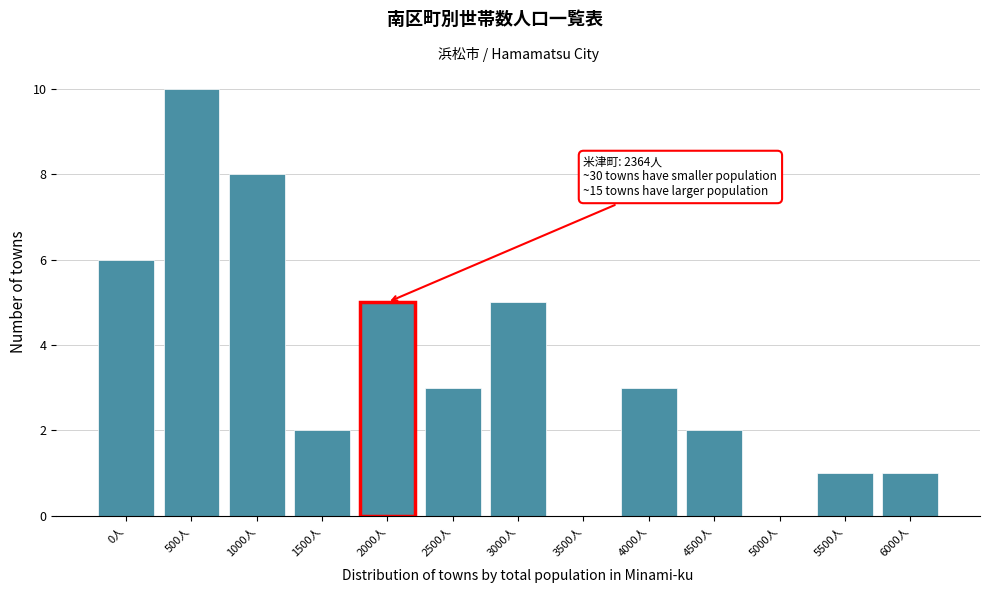

Reading left to right, list all the values displayed in this chart.

0人=6	500人=10	1000人=8	1500人=2	2000人=5	2500人=3	3000人=5	3500人=0	4000人=3	4500人=2	5000人=0	5500人=1	6000人=1